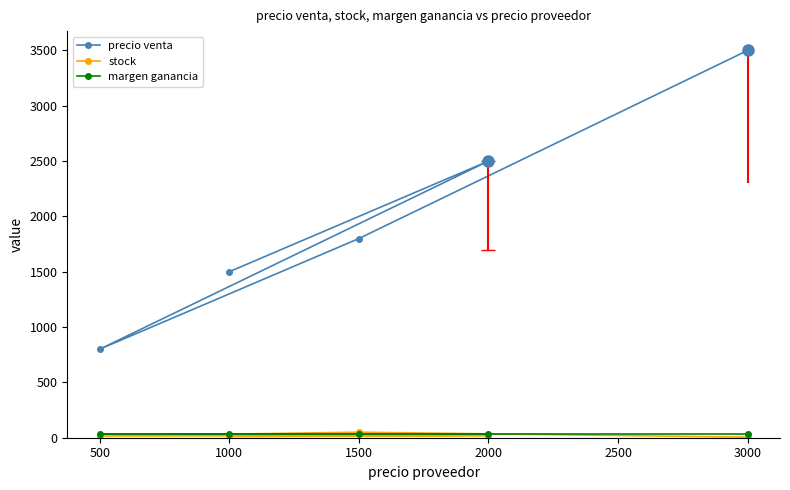

What is the minimum value shown in the chart?

5